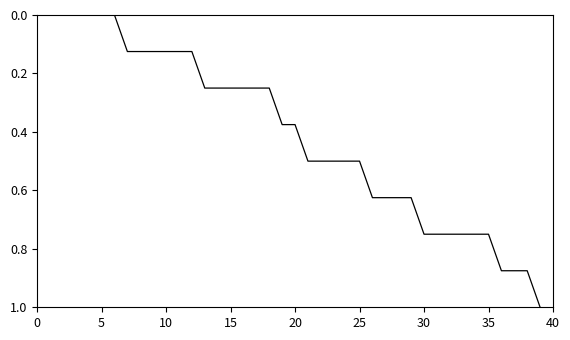

What is the difference between the maximum and minimum values?

1.0